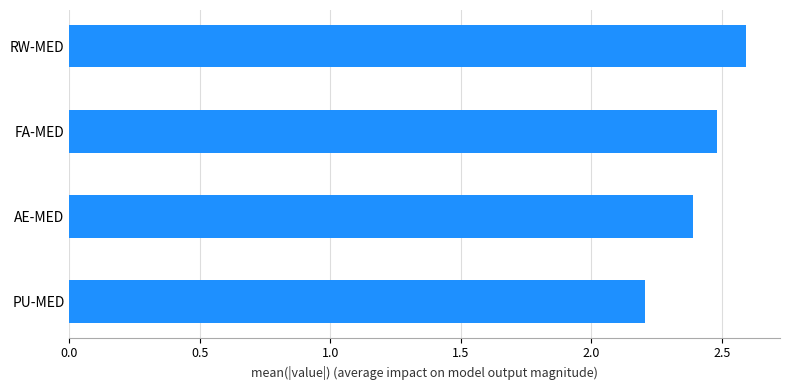

The value at FA-MED is 1.1. True or false?

False